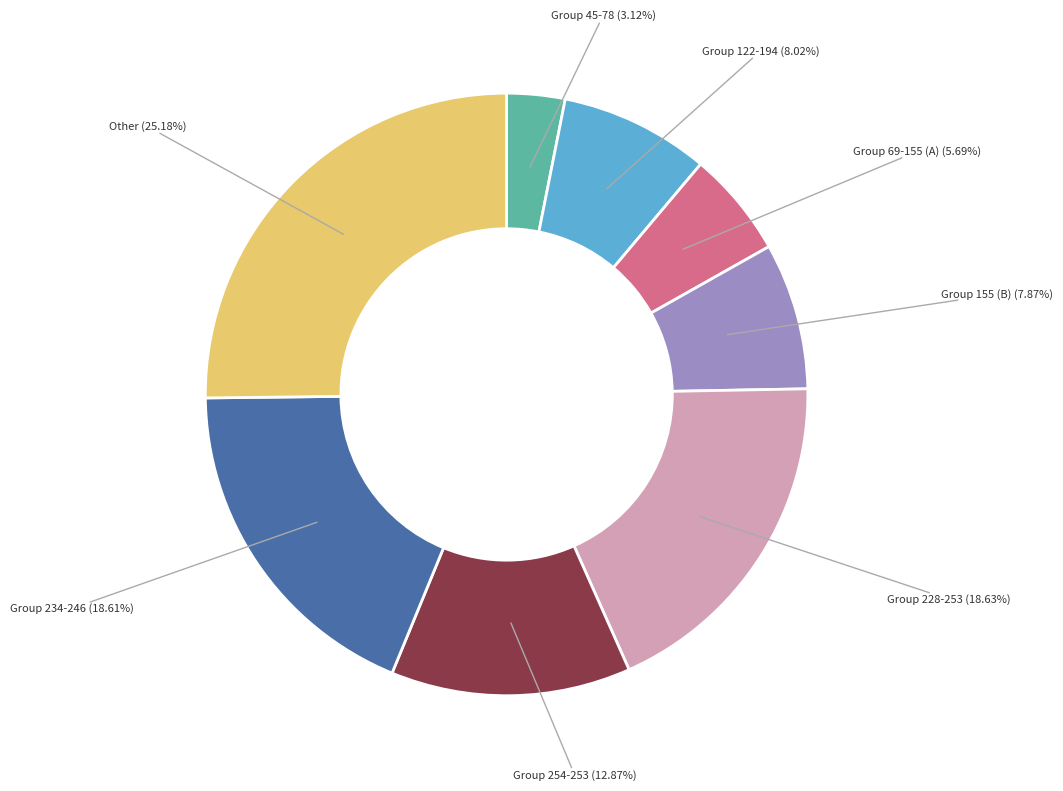

Does Other (25.18%) account for over 50% of the chart?

No